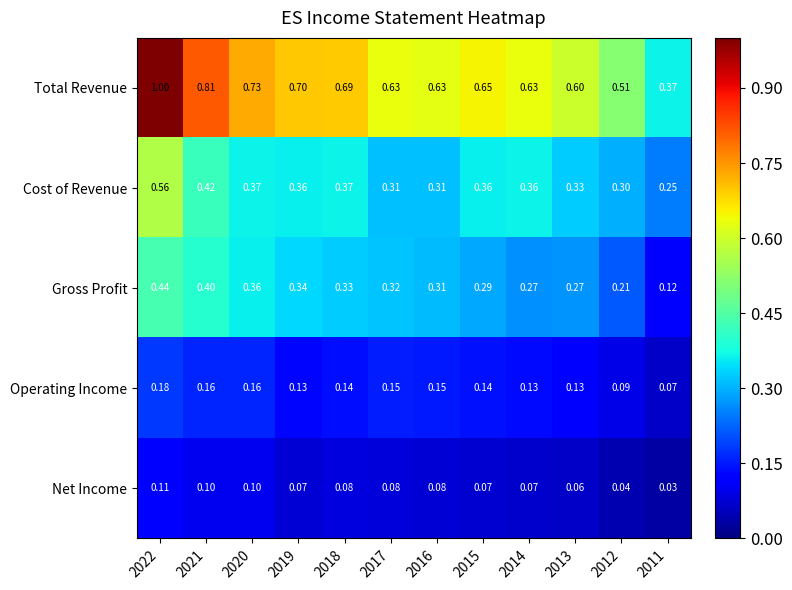

Which series has the largest range (max minus min)?

Total Revenue